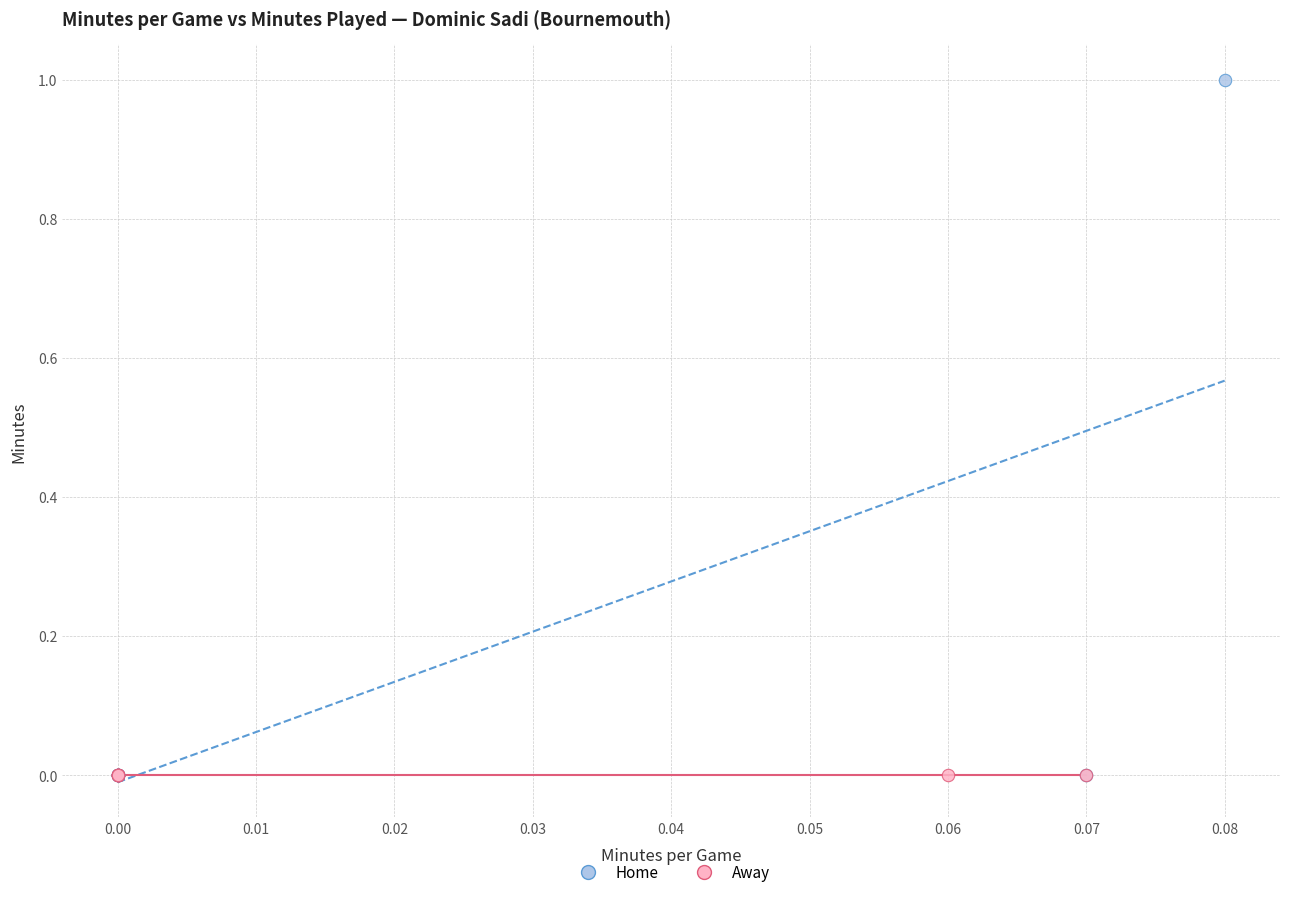

Which series reaches the maximum Y coordinate?

Home